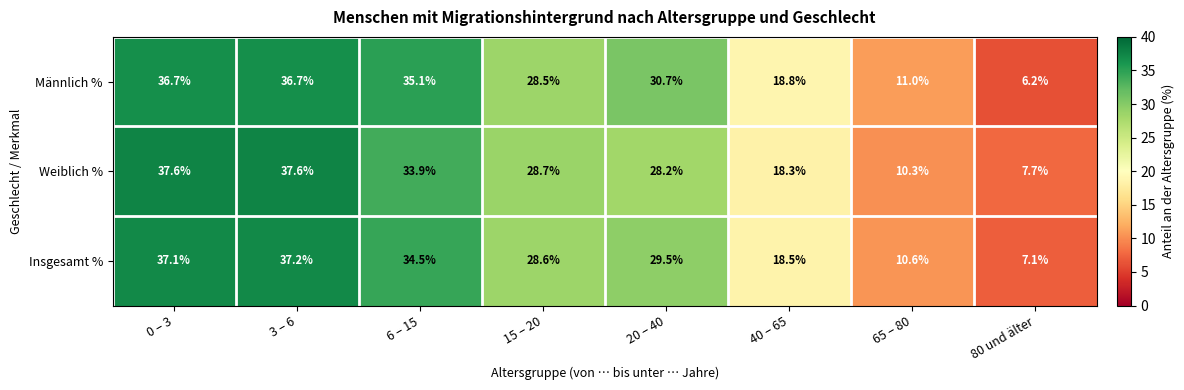

What is the approximate value of Weiblich % at 0 – 3?

37.6